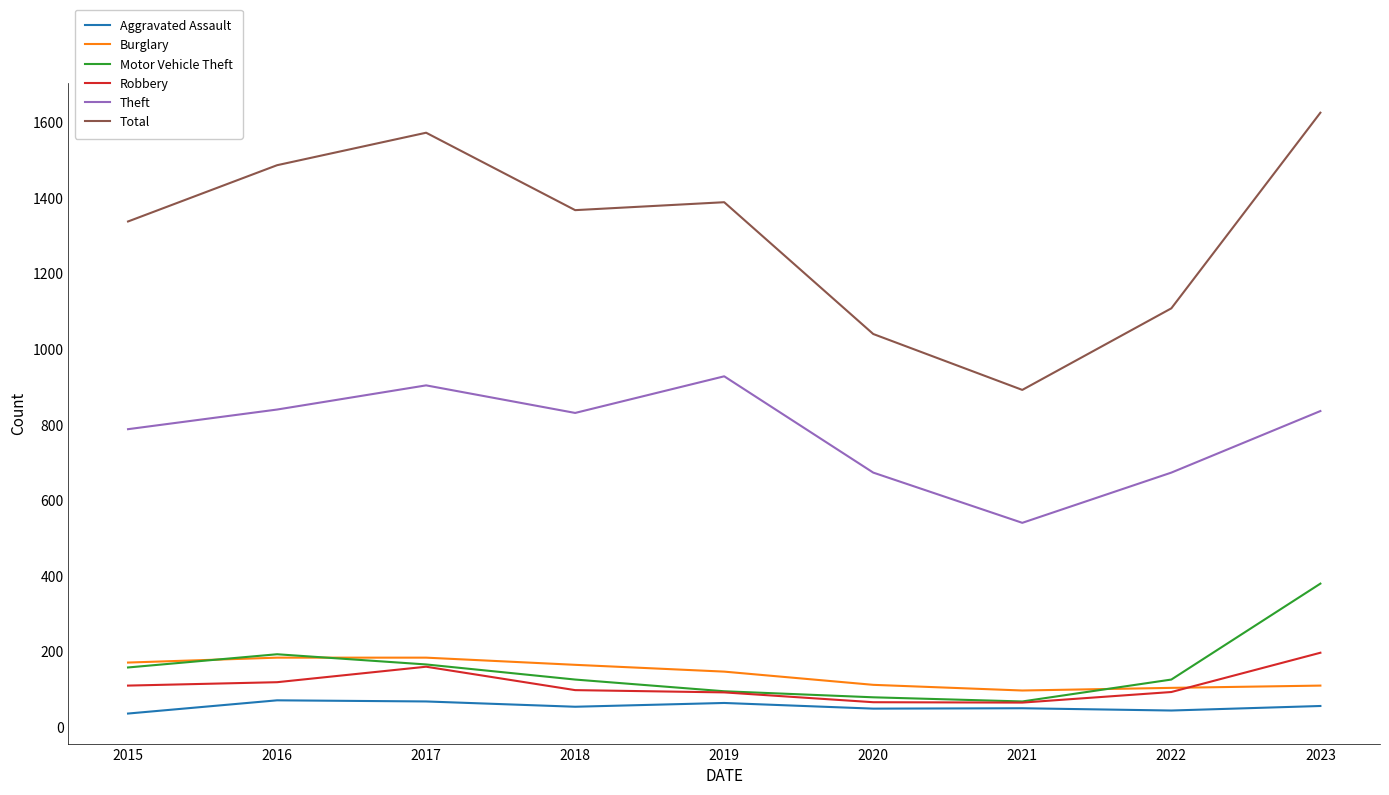

Which series has the largest total across all categories?

Total